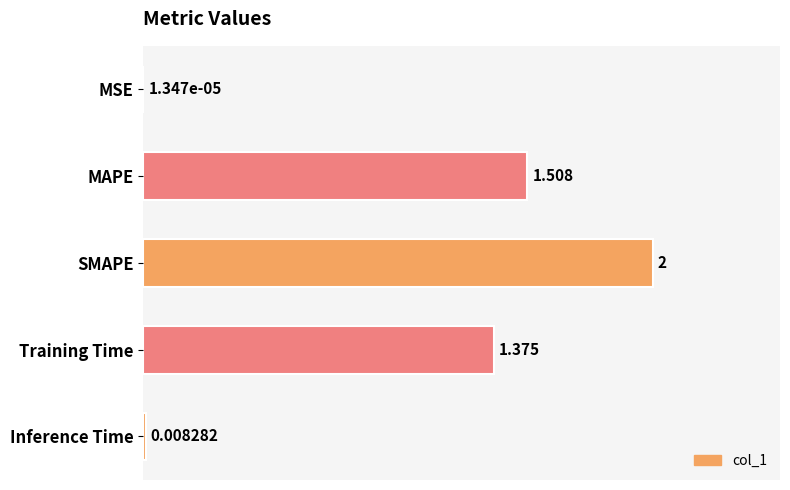

Which has a higher value, Inference Time or MAPE?

MAPE